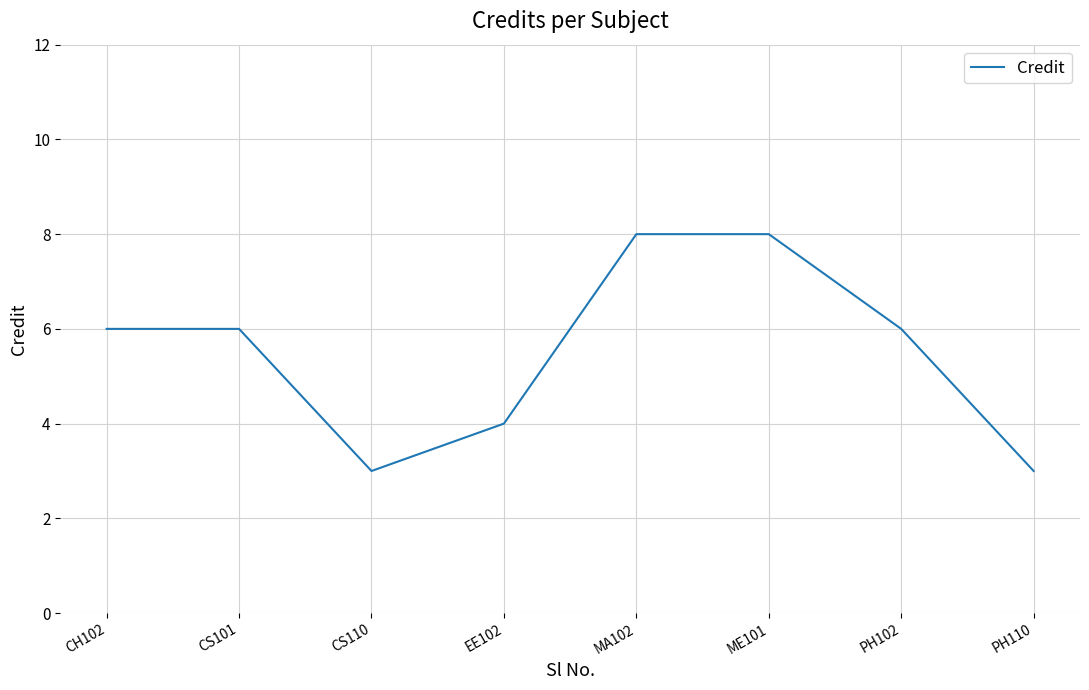

True or false: there are more than 2 points higher than both neighbors.

False